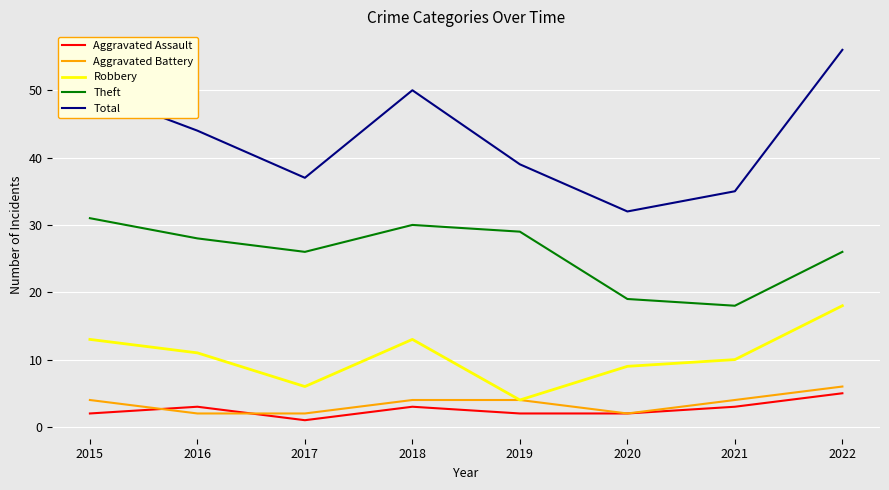

What is the total value across all series at 2021?

70